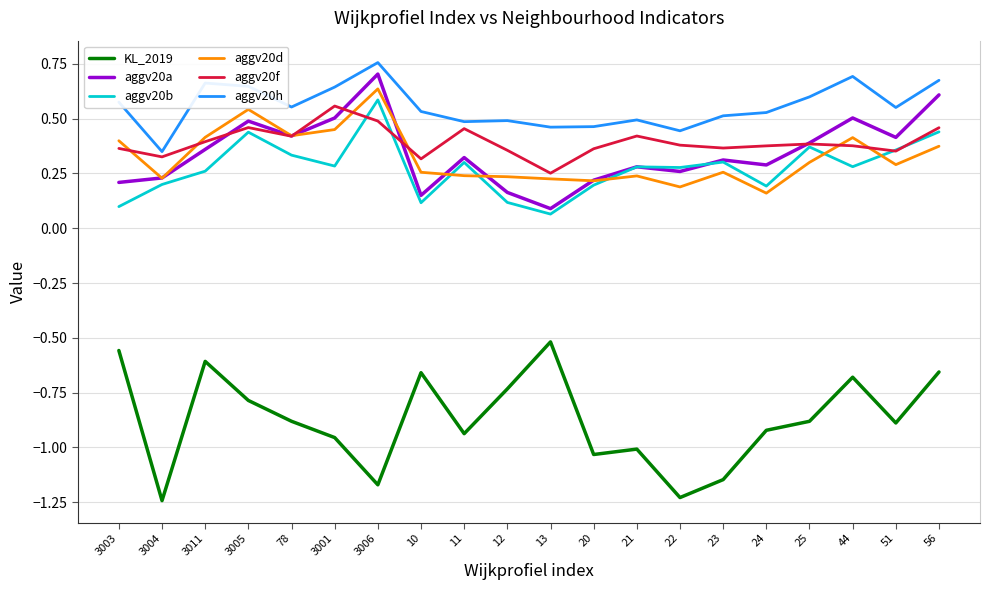

The value of aggv20h at 78 is 0.8. True or false?

False